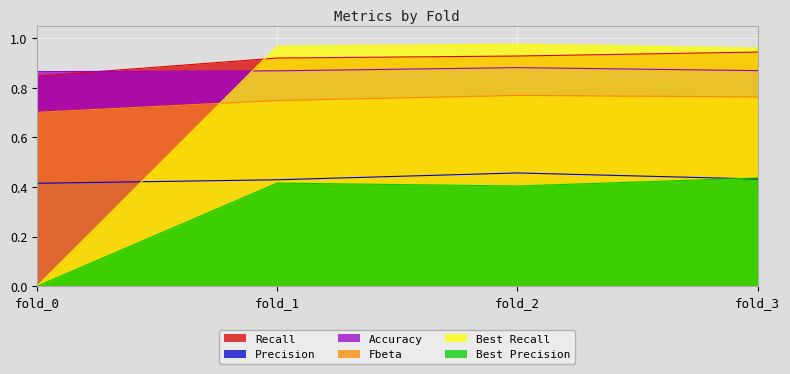

Reading right to left, what are all the values shown in this chart?

Recall: 0.9	0.9	0.9	0.8
Precision: 0.4	0.5	0.4	0.4
Accuracy: 0.9	0.9	0.9	0.9
Fbeta: 0.8	0.8	0.7	0.7
Best Recall: 1.0	1.0	1.0	0.0
Best Precision: 0.4	0.4	0.4	0.0